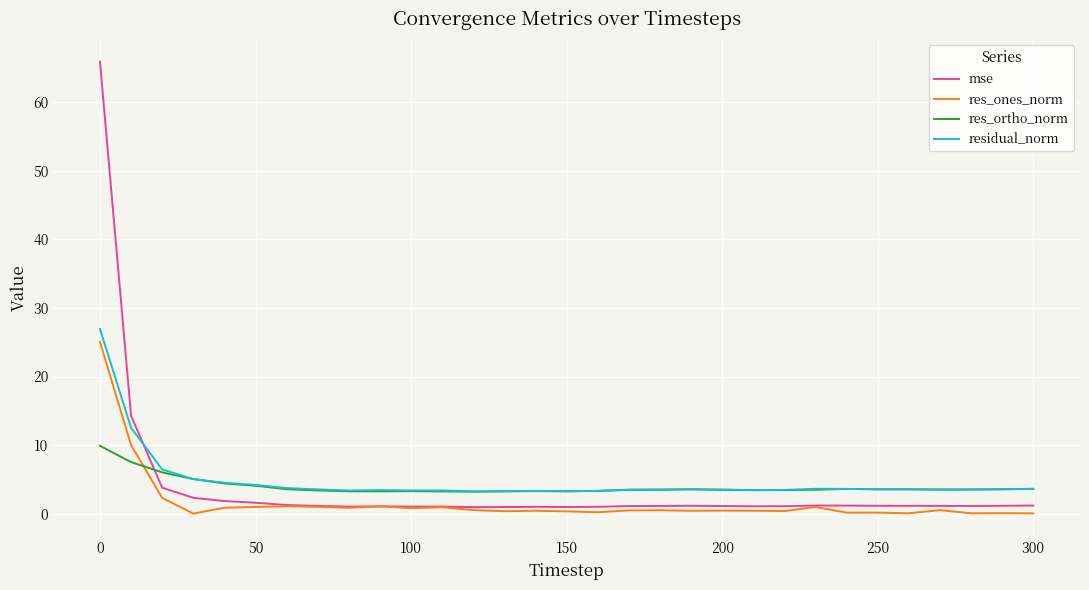

True or false: res_ortho_norm and res_ones_norm cross at least once.

True